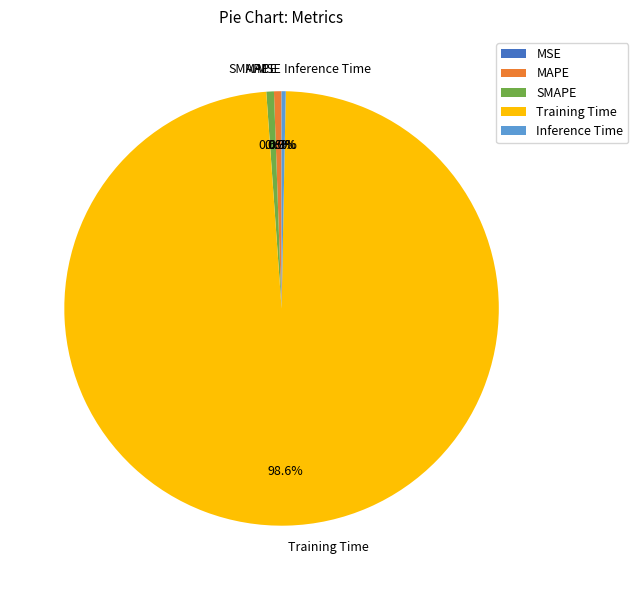

Is it true that Training Time is 89% of the pie?

False